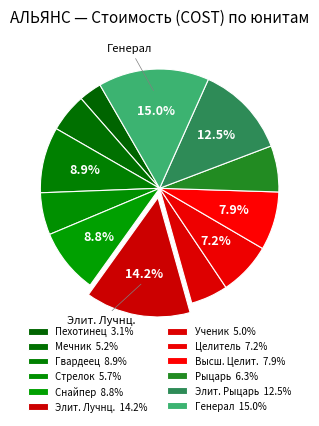

Between Стрелок and Снайпер, which is larger?

Снайпер